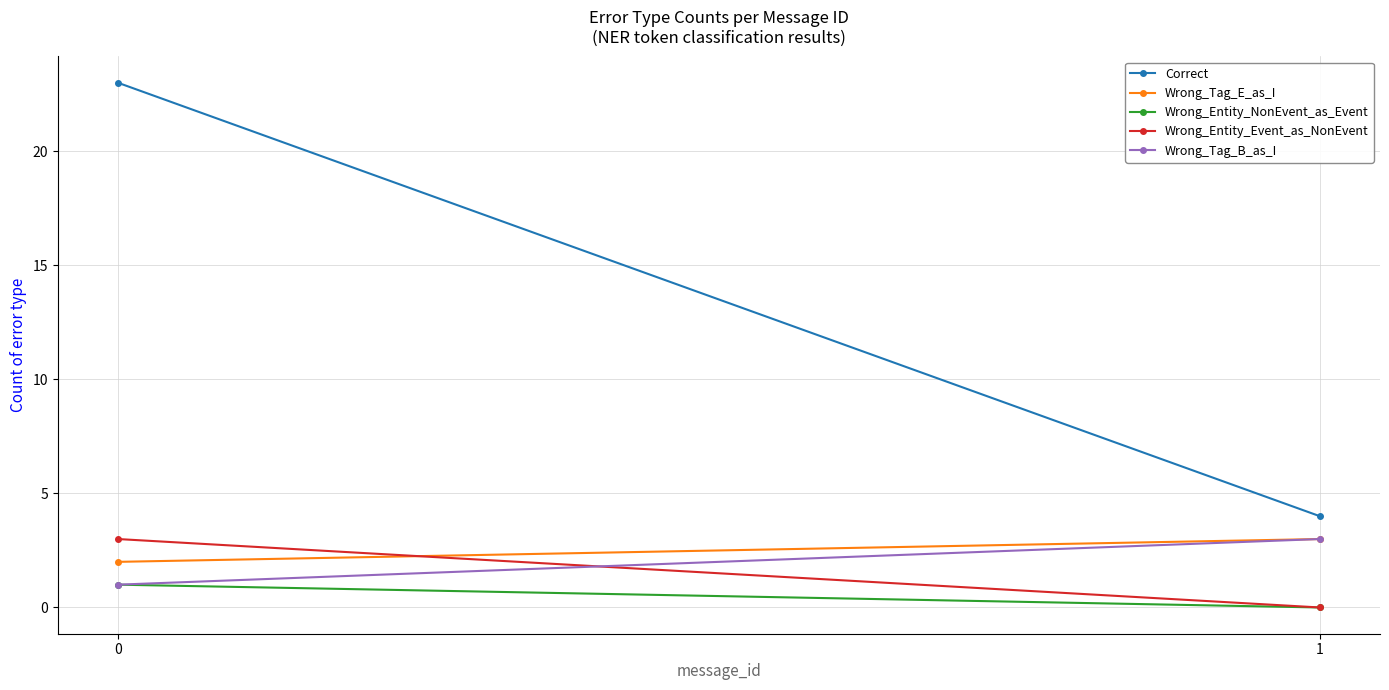

Reading left to right, what are all the values shown in this chart?

Correct: 0=23	1=4
Wrong_Tag_E_as_I: 0=2	1=3
Wrong_Entity_NonEvent_as_Event: 0=1	1=0
Wrong_Entity_Event_as_NonEvent: 0=3	1=0
Wrong_Tag_B_as_I: 0=1	1=3